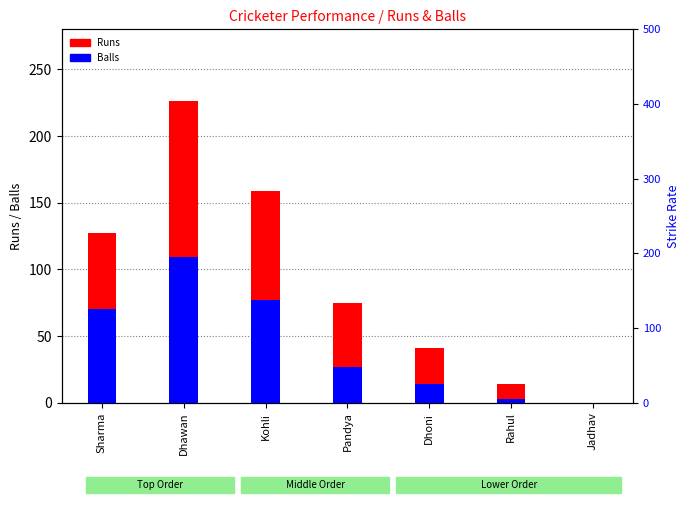

Rank the series at Kohli from lowest to highest value.

Balls, Runs